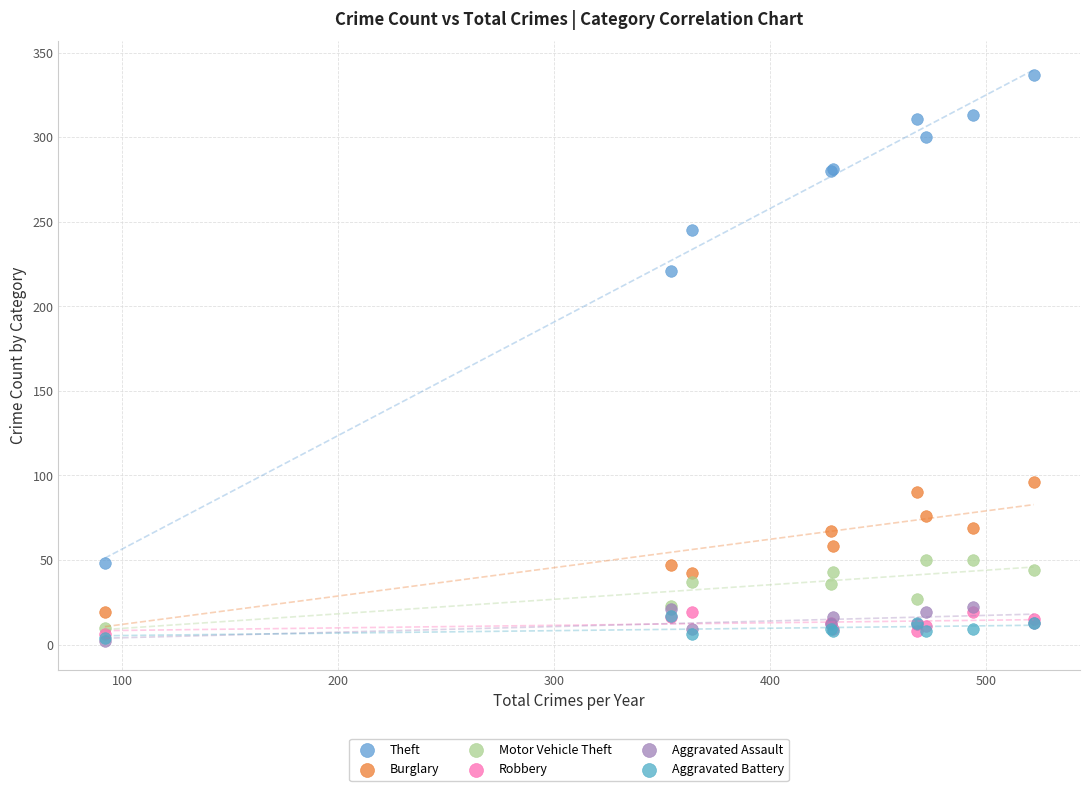

Across all series, what Y value is closest to 169?

221